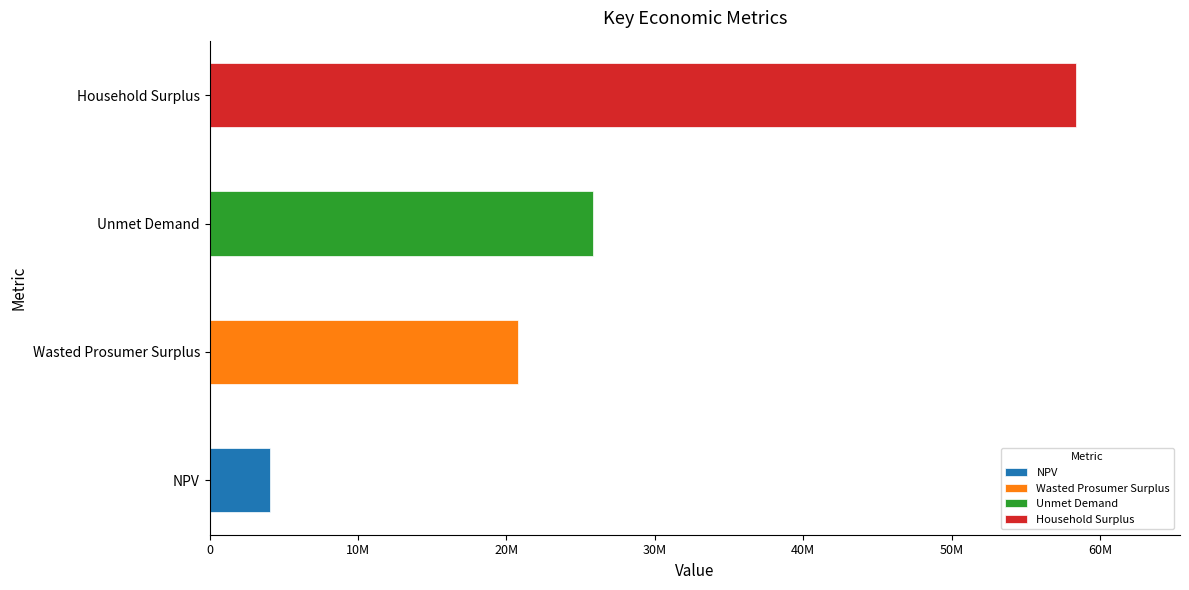

What is the greatest value displayed?

58376182.1